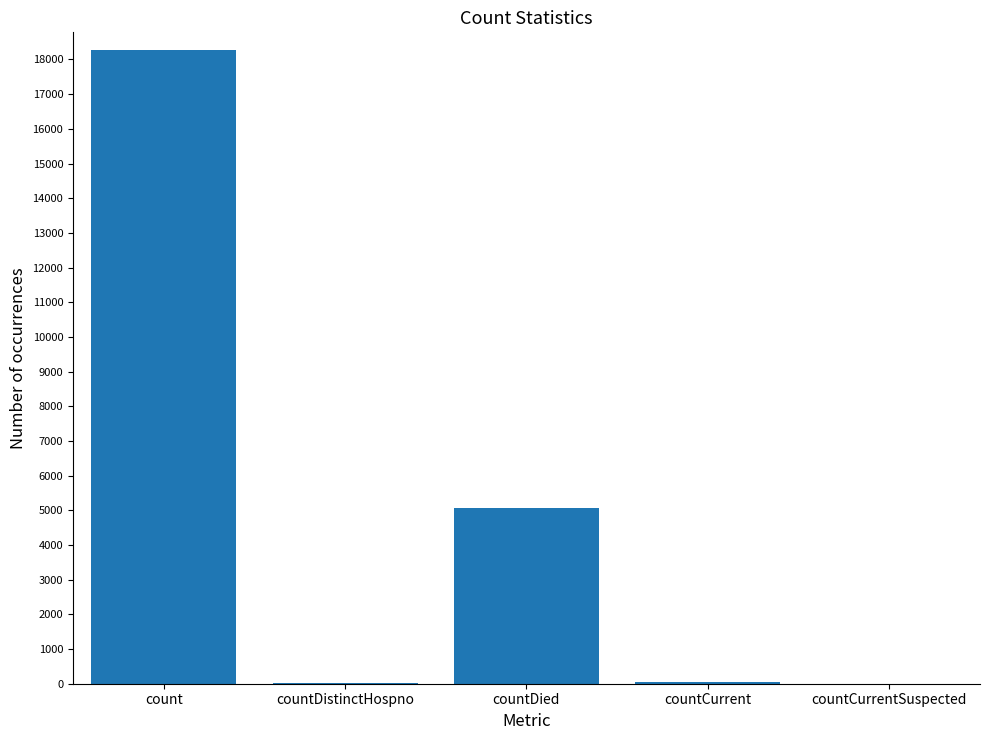

The chart shows a value of 5057 at countDied. True or false?

True